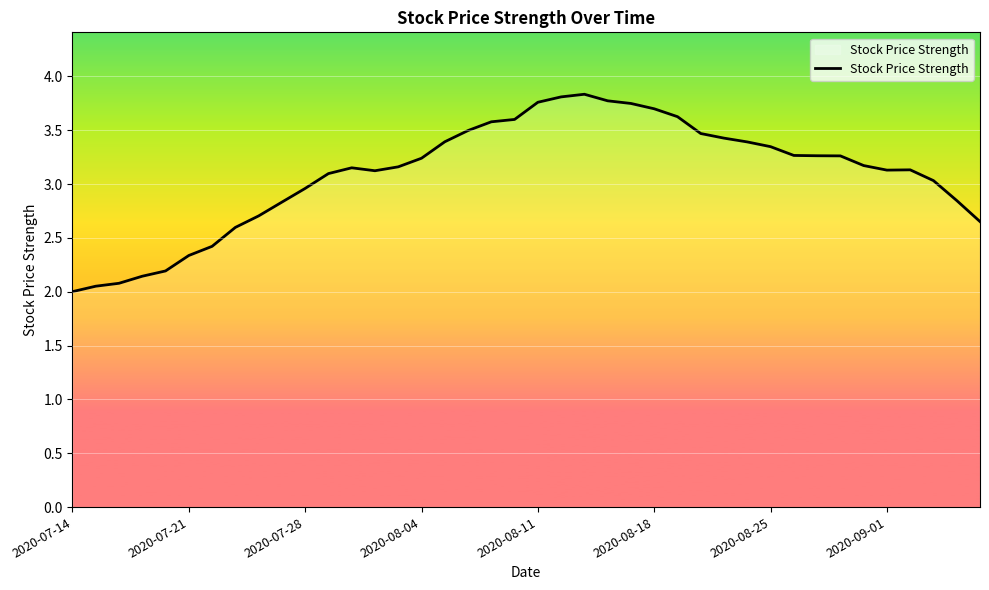

What is the smallest value displayed?

2.0